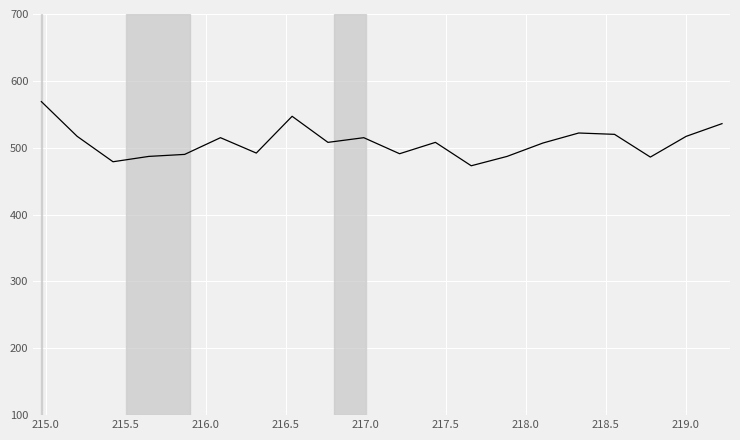

True or false: there are more than 2 points higher than both neighbors.

True